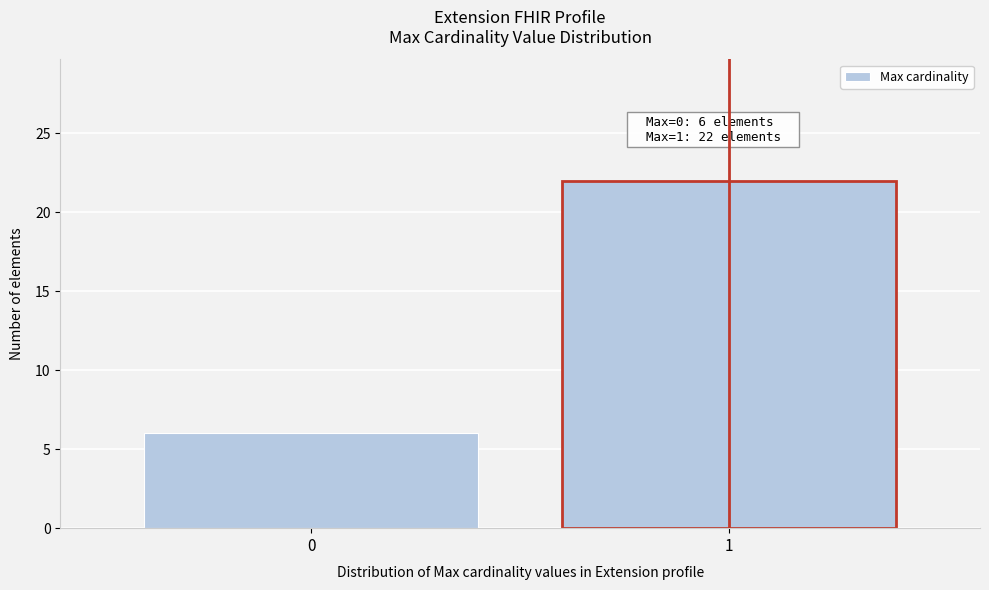

Reading left to right, list all the values displayed in this chart.

6	22